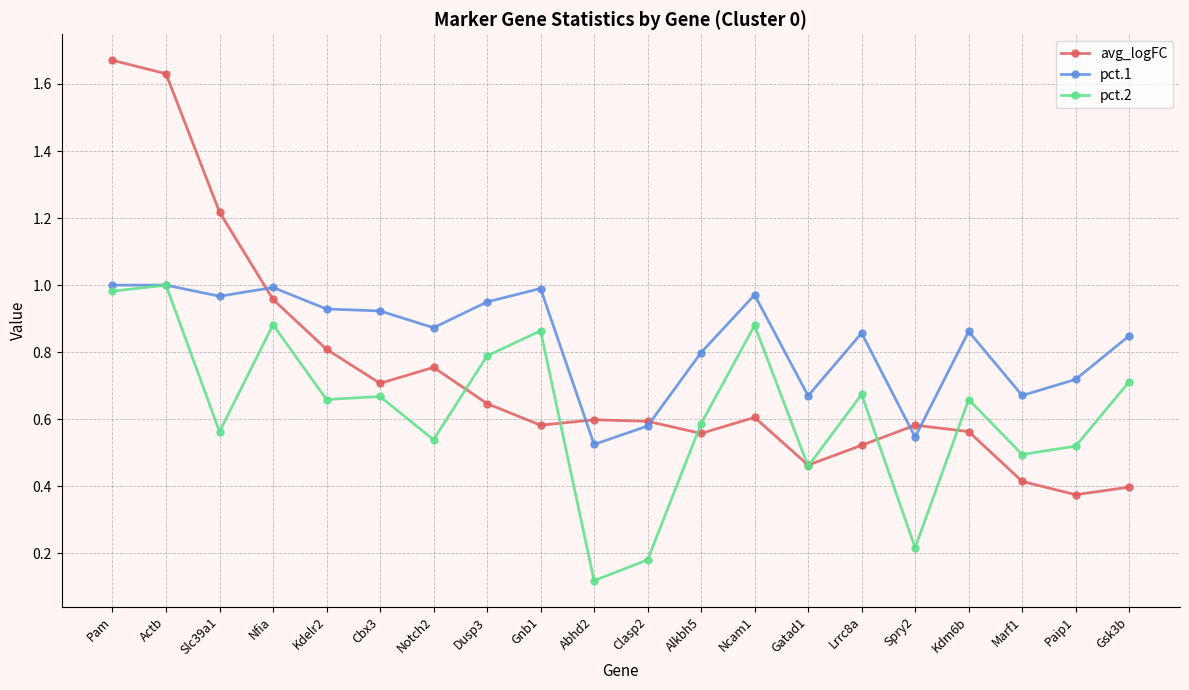

True or false: pct.2 has more than 0 interior local peaks.

True